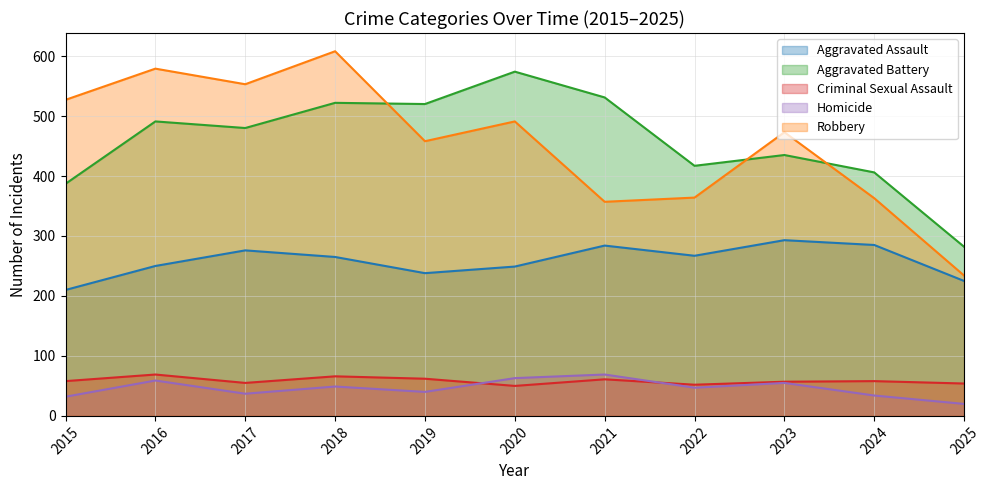

At how many categories does at least one series exceed 412?

9